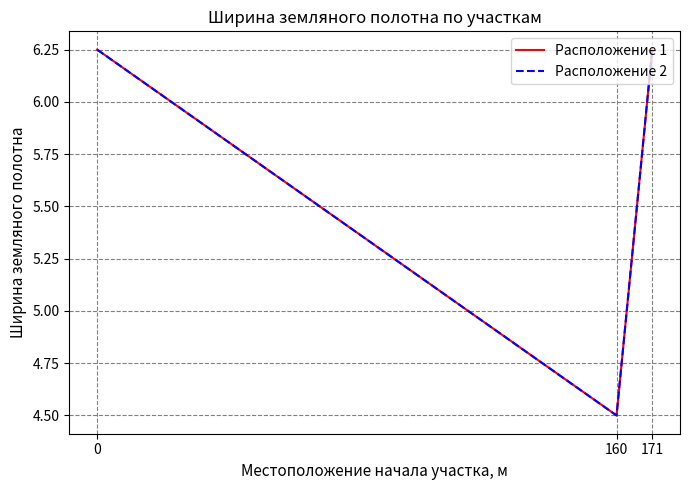

Is this an area chart (filled region under the line)?

No